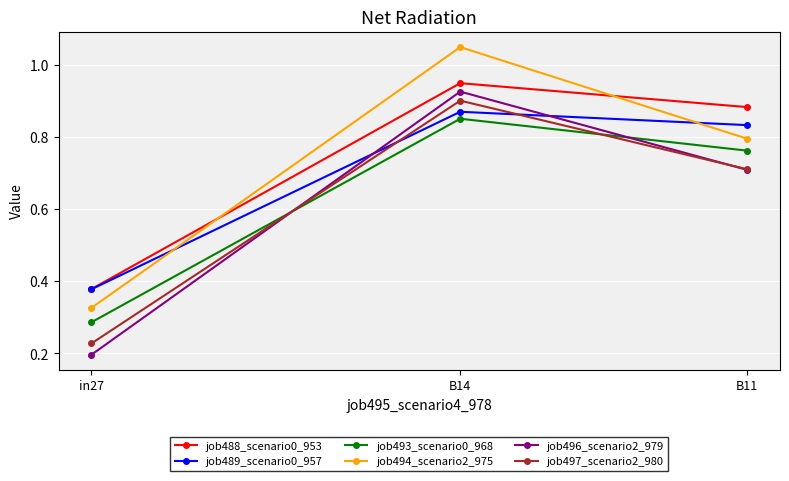

What is the label of the 3rd point from the right?

in27